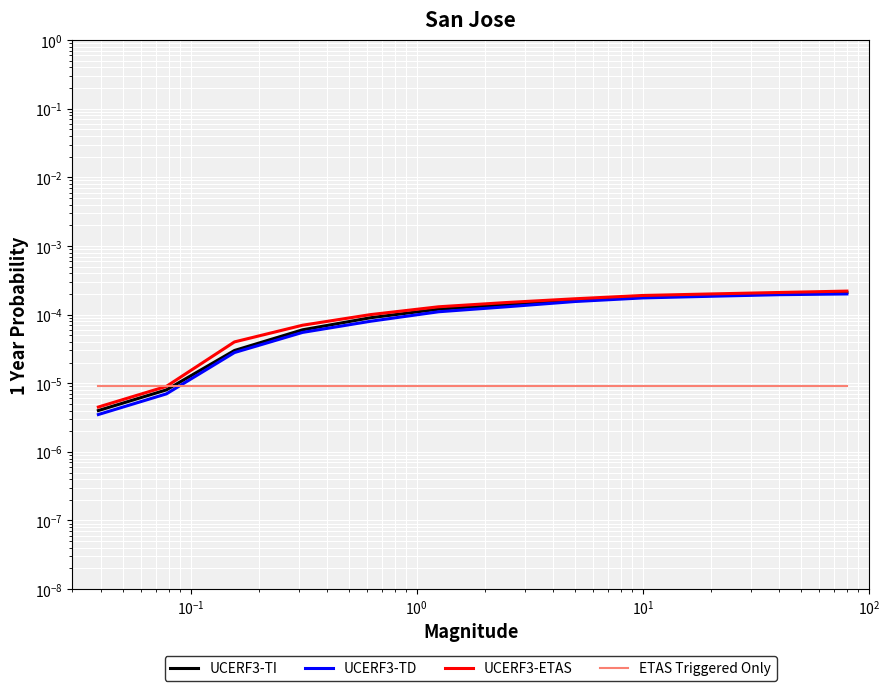

The UCERF3-TI series shows 0.0 at 11. True or false?

False